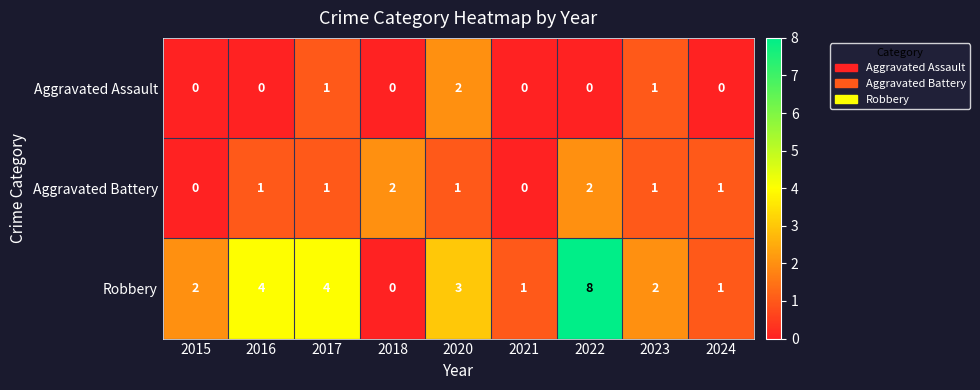

Which series has the widest spread of values?

Robbery